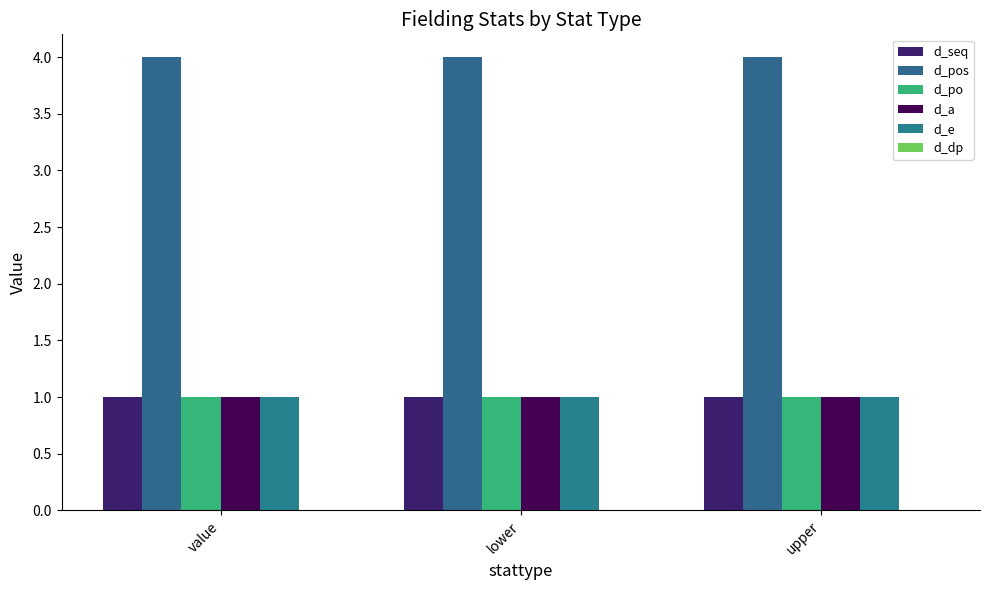

How many groups of bars are there?

3